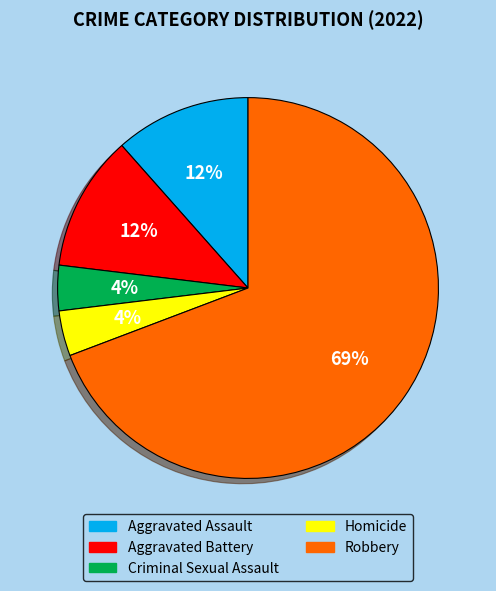

The Criminal Sexual Assault slice represents 4% of the pie. True or false?

True